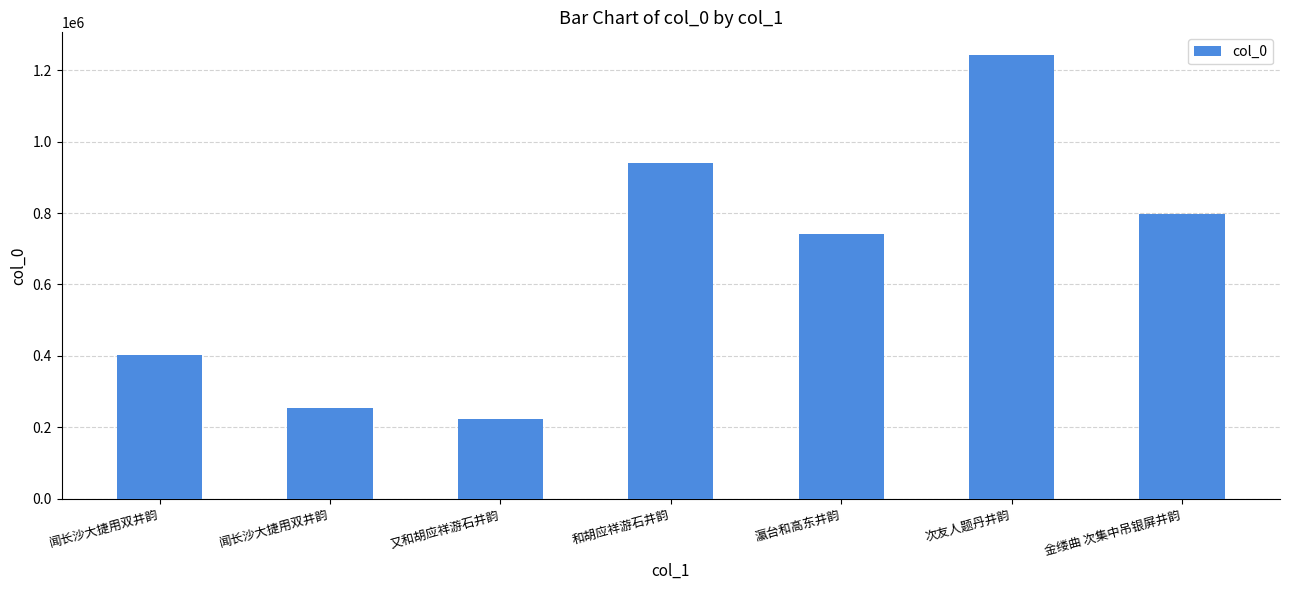

Reading right to left, what are all the values shown in this chart?

796280	1243556	740617	939157	222528	255103	402042